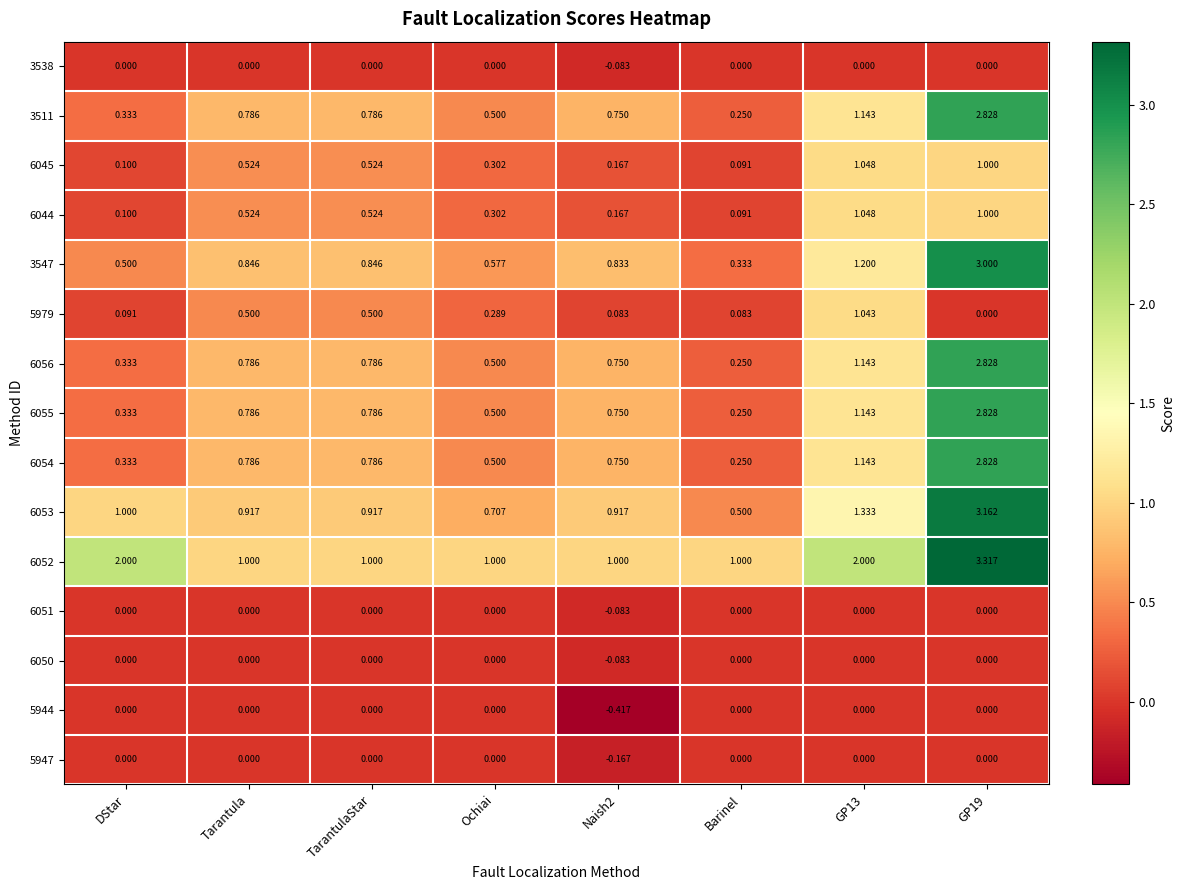

At which label does 3547 reach its minimum?

Barinel